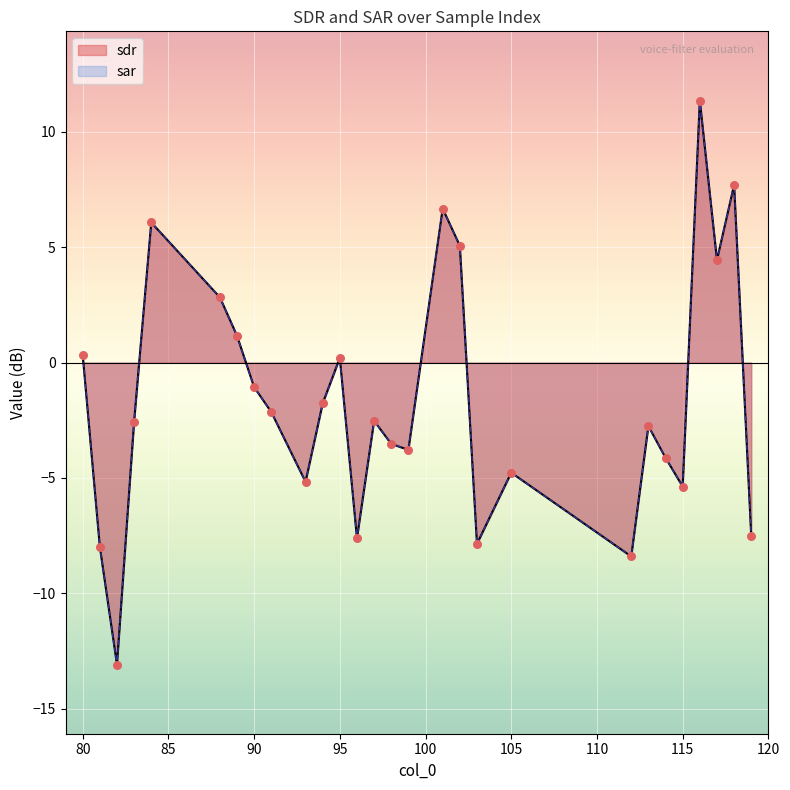

Which series has the largest Y range (max minus min)?

sdr